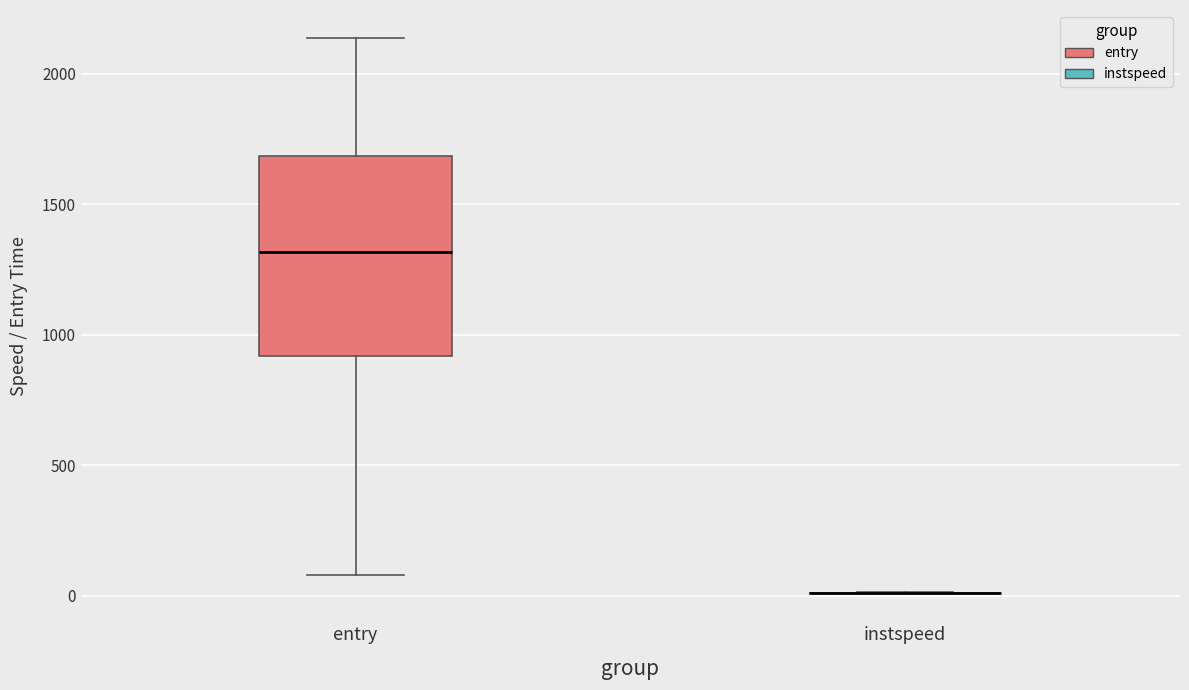

Reading left to right, transcribe this box plot: for each box, give where its median line is, the range the box spans, and where its two whiskers end, as read against the y-axis. The values are not printed on the chart, so give them approximately, as read against the axis.

entry: median 1300, box 900 to 1700, whiskers 100 to 2150
instspeed: box collapsed to a line at 0, whiskers 0 to 0